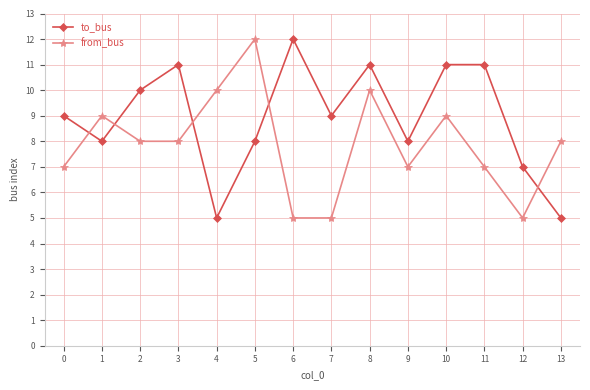

How many categories are shown in the chart?

14